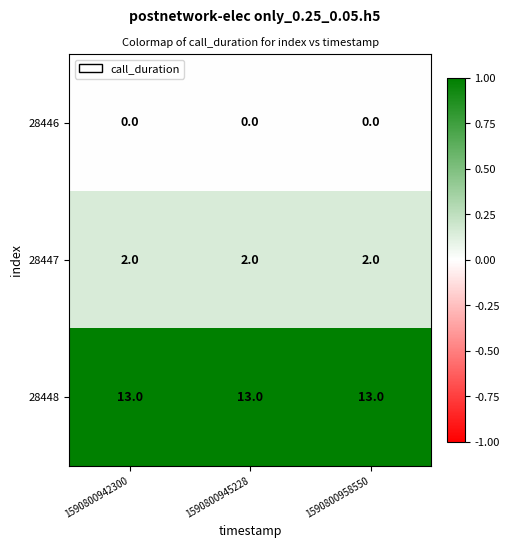

At how many categories does at least one series exceed 0?

3